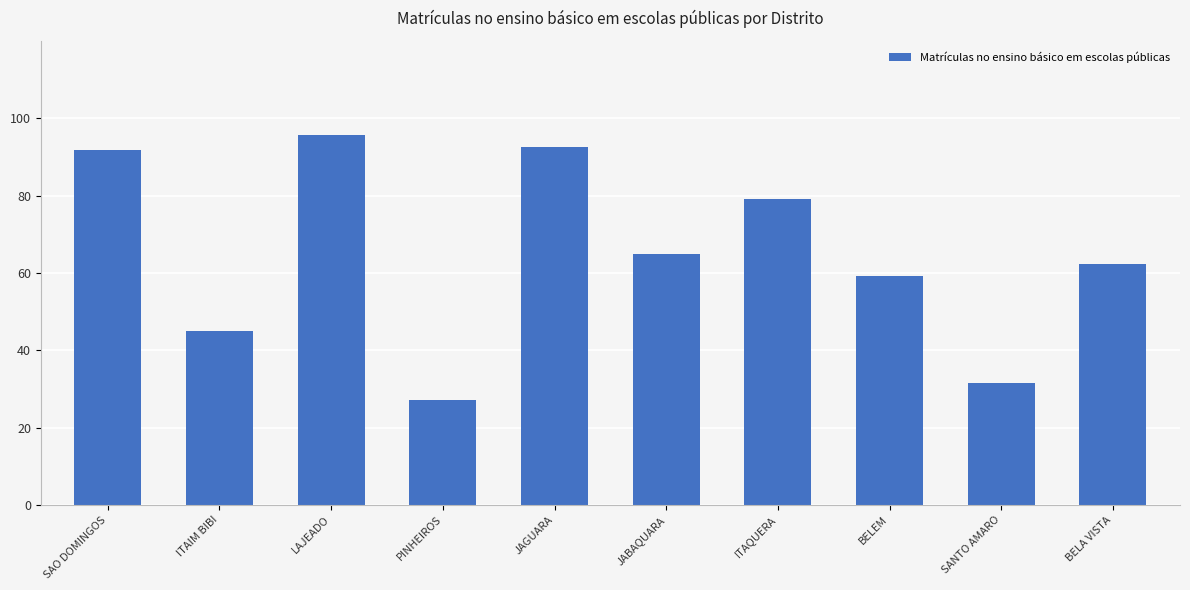

What position from the left is JABAQUARA?

6